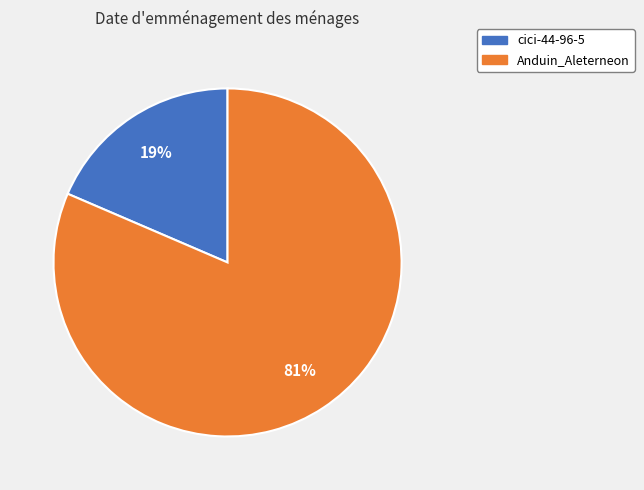

To the nearest percent, what portion does cici-44-96-5 represent?

19%